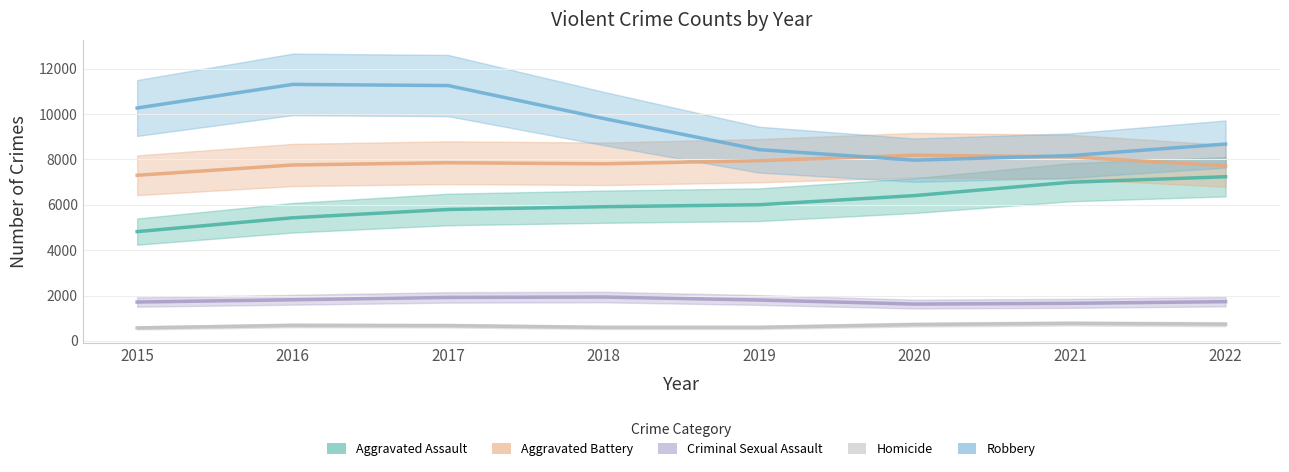

True or false: Homicide has more than 2 interior local peaks.

False